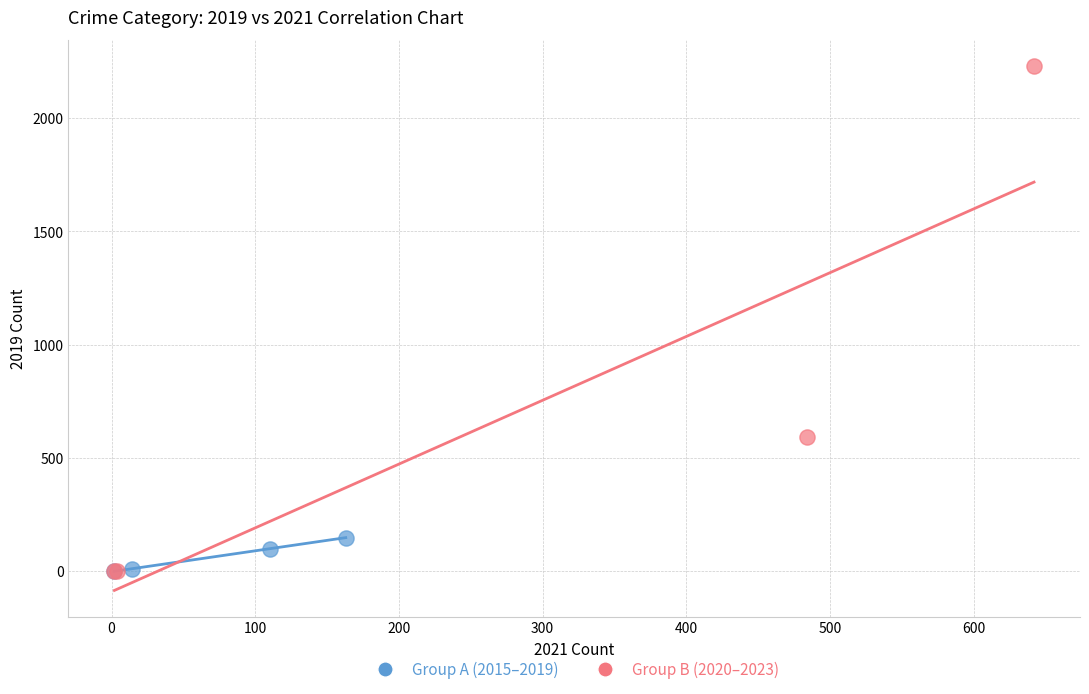

Which series has the widest spread of Y values?

Group B (2020–2023)